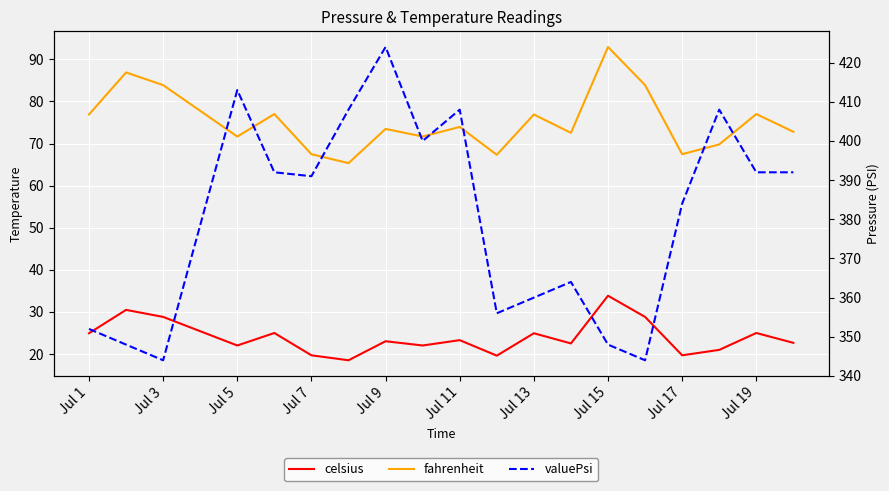

Between Jul 13 and 15, which is larger?

15